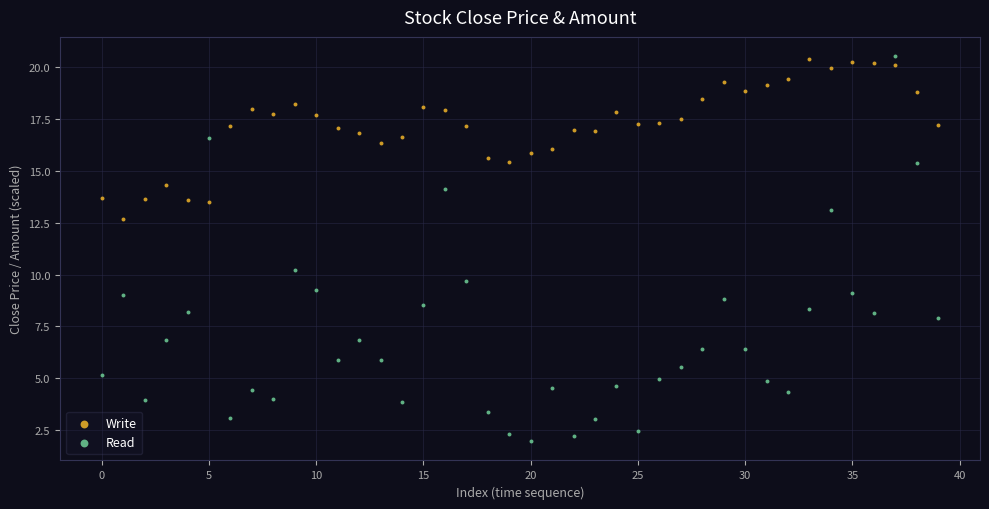

Which series reaches the minimum Y coordinate?

Read